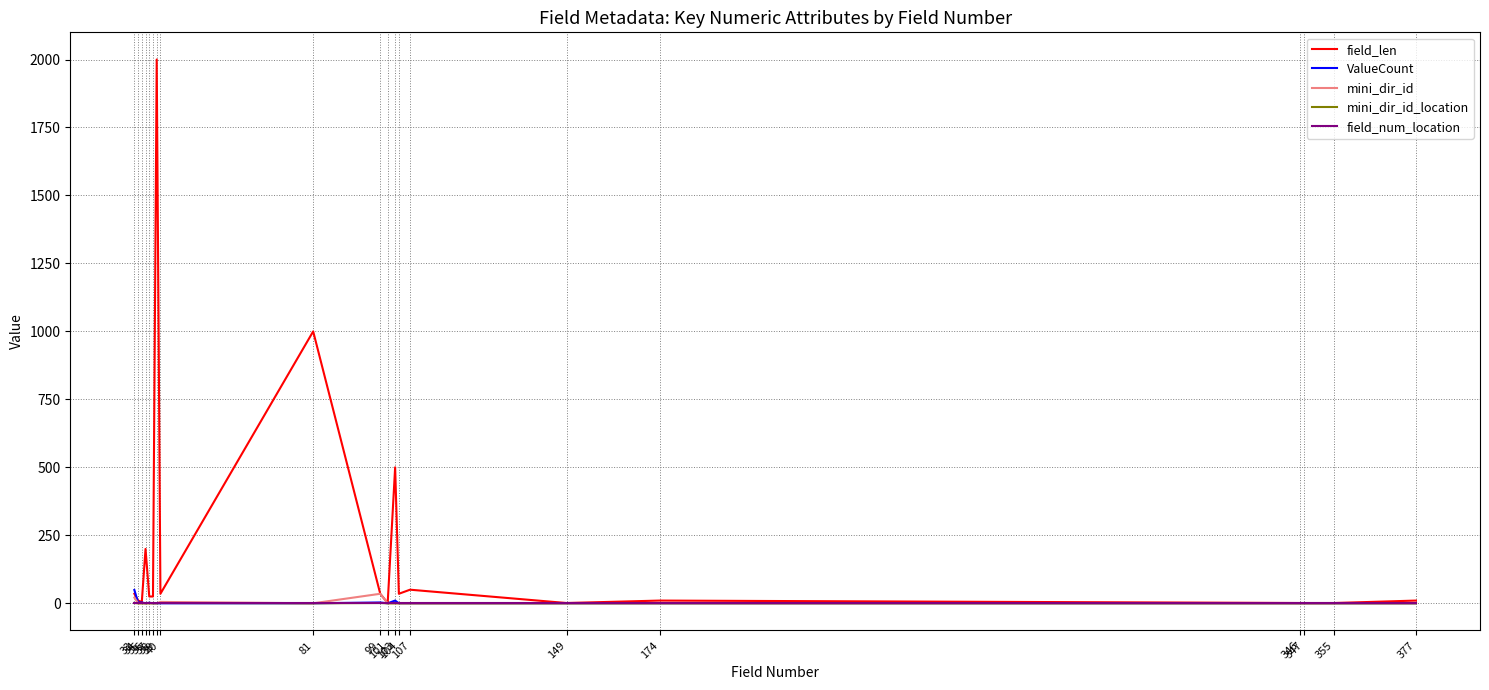

How many categories are shown in the chart?

20